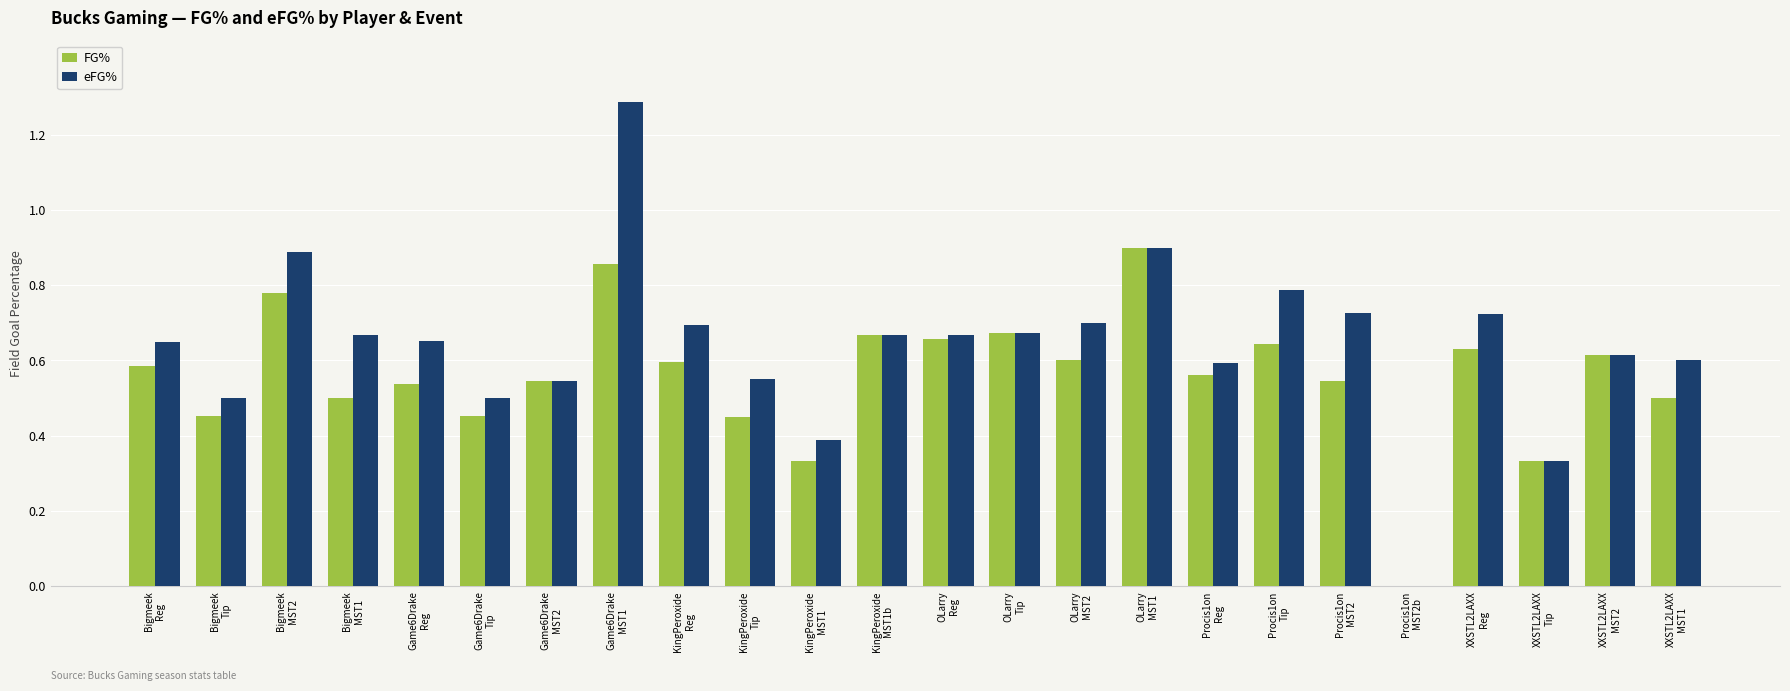

What is the sum of all FG% values?

13.4